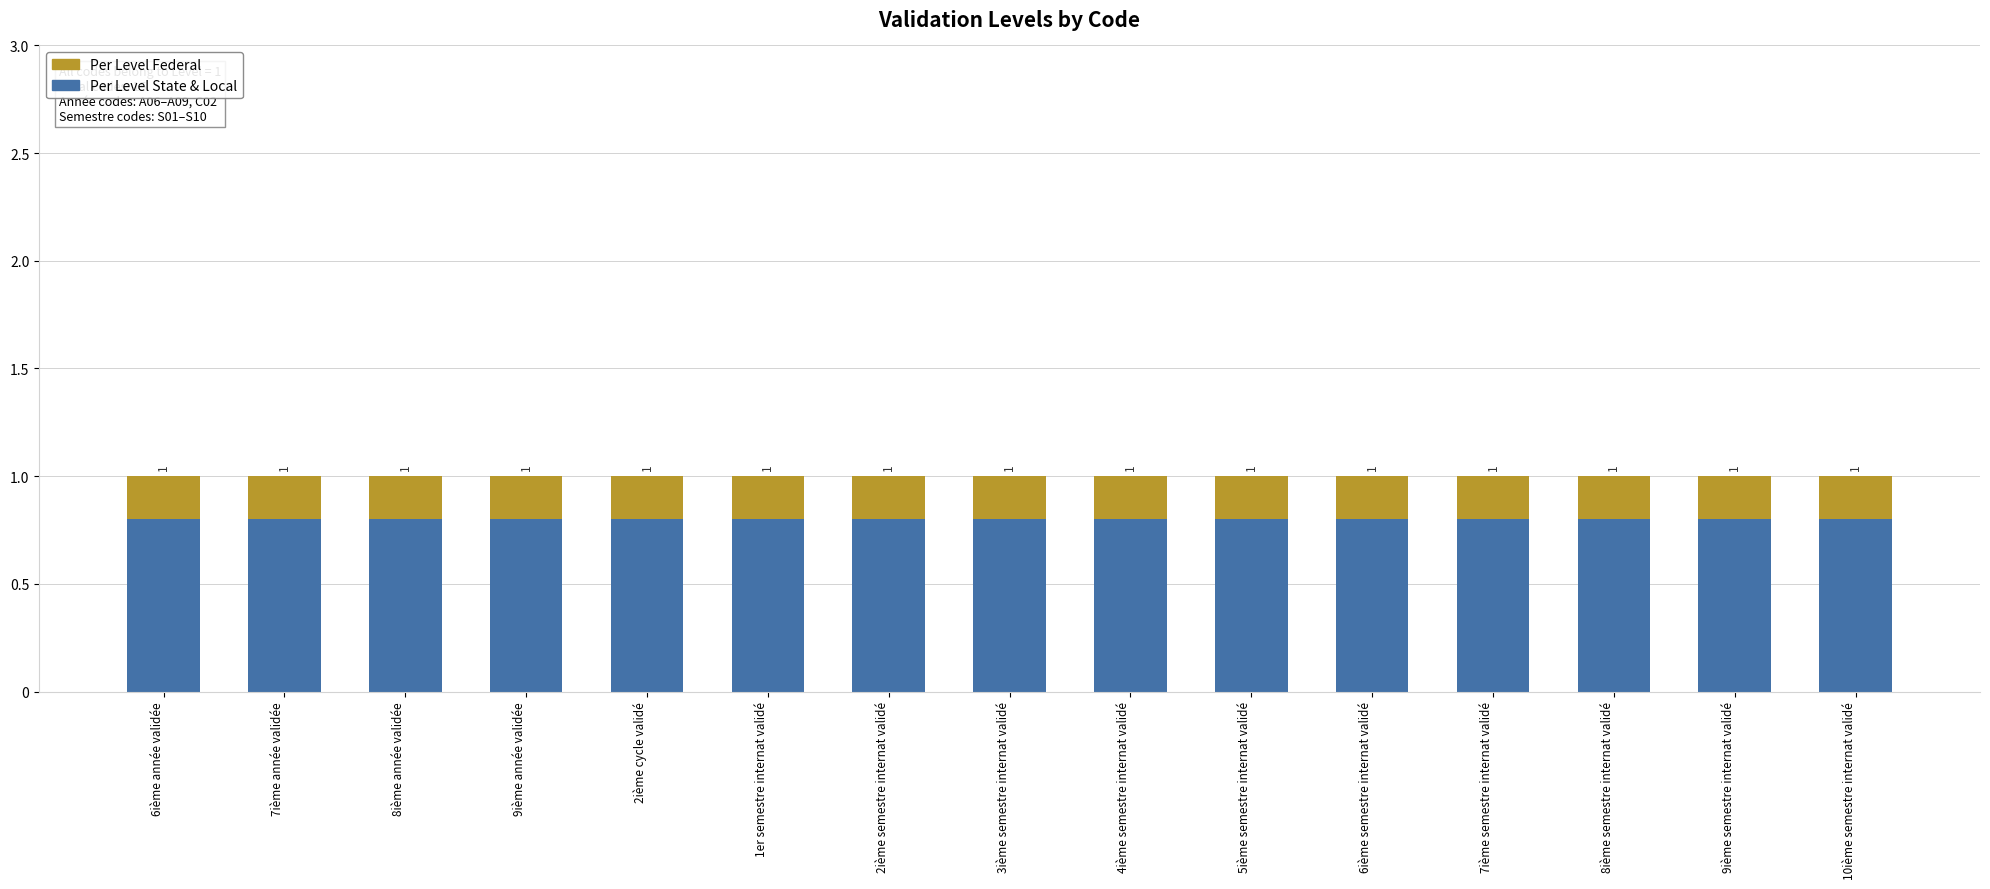

Which series has the largest total across all categories?

Per Level State & Local